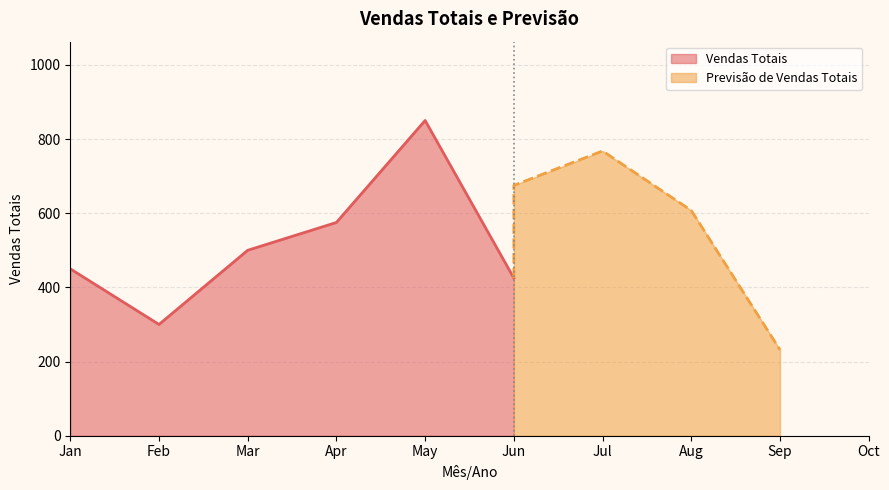

What is the average value?

517